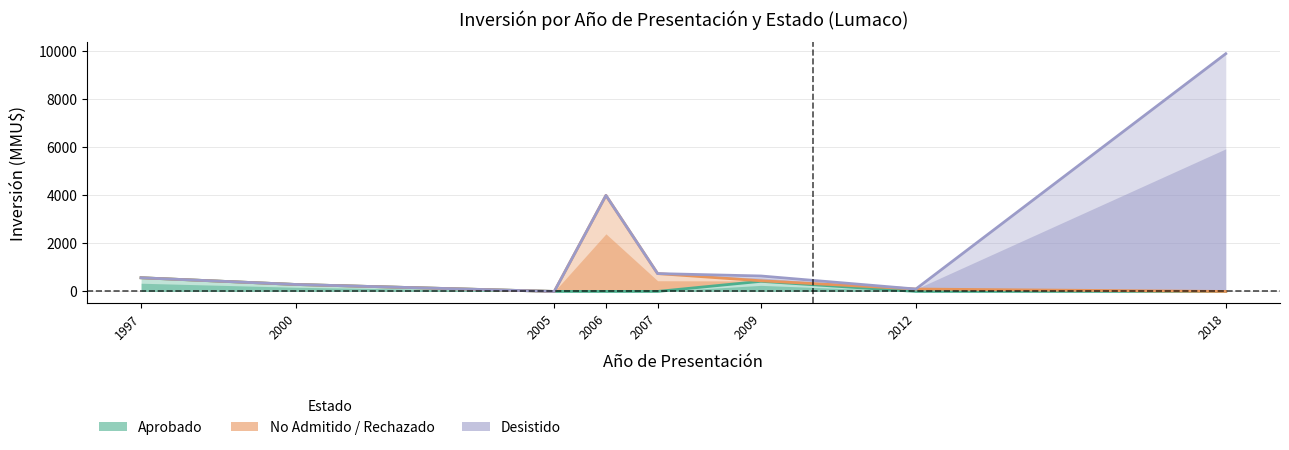

What is the sum of the No Admitido / Rechazado values at 2012 and 2000?

390